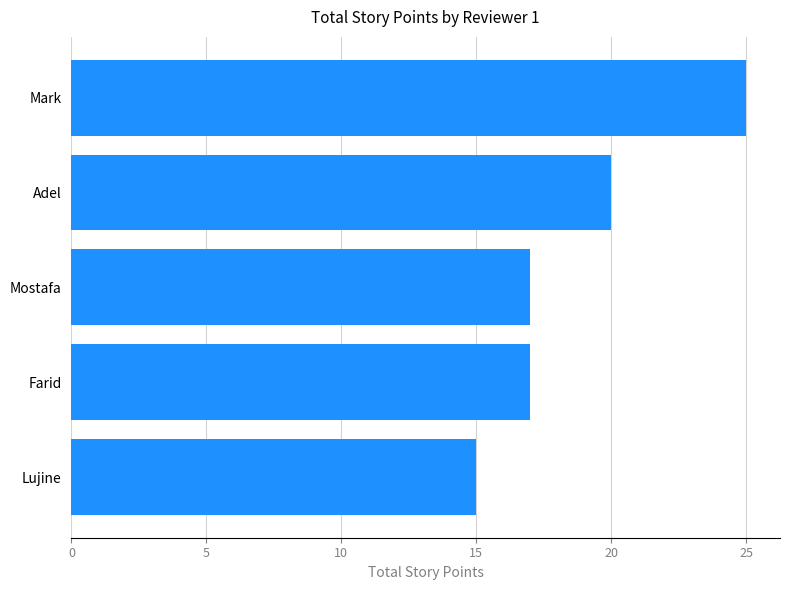

What is the ratio of the value at Lujine to the value at Mostafa?

0.9